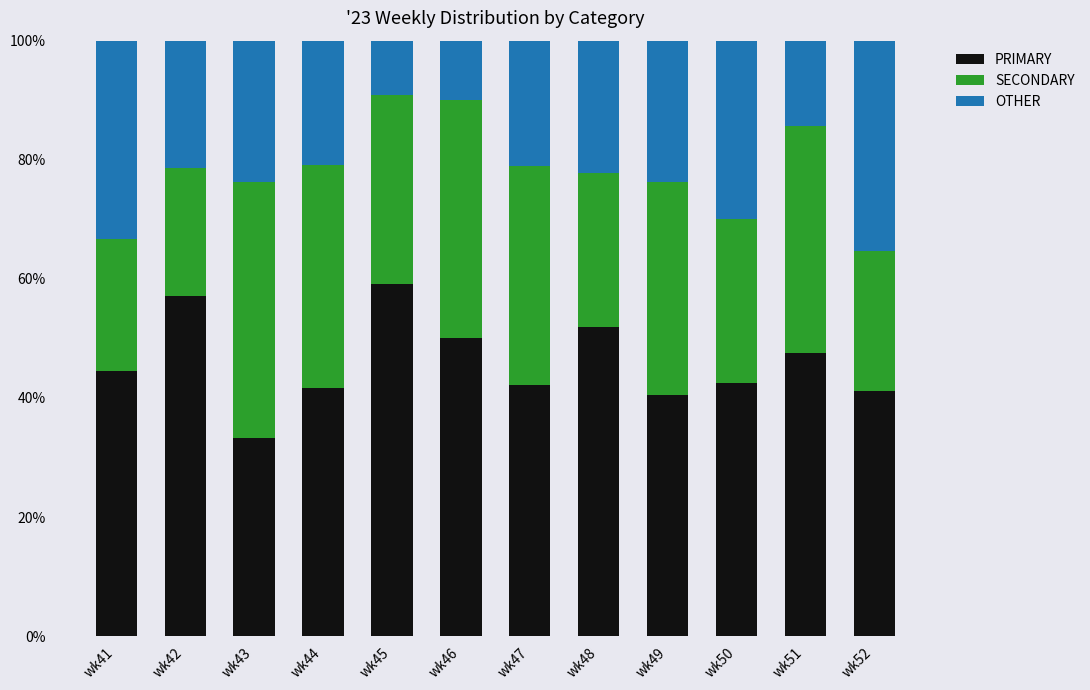

What is the total value across all series at wk51?

100.0